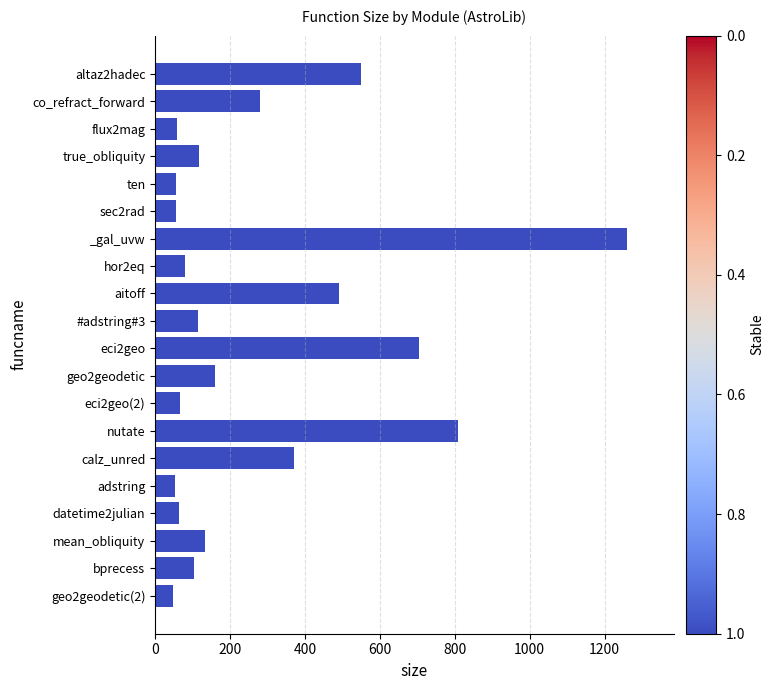

Is it true that the value at aitoff is 759?

False